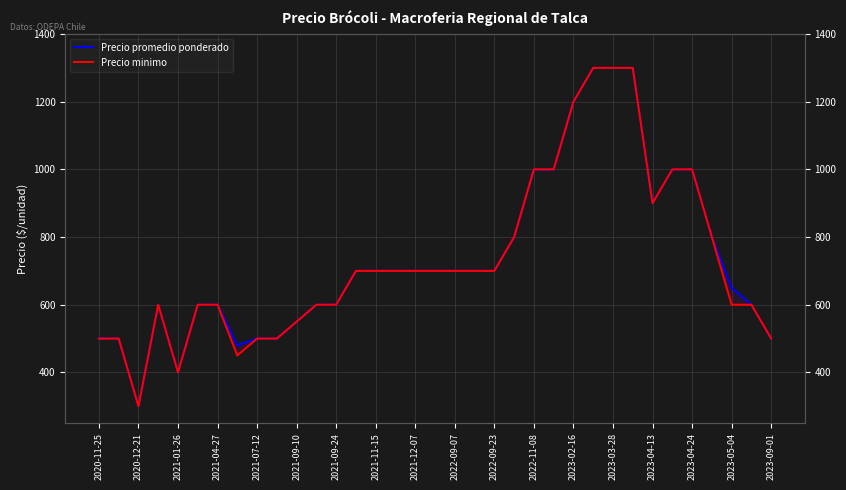

At which category does the chart reach its peak across all series?

25